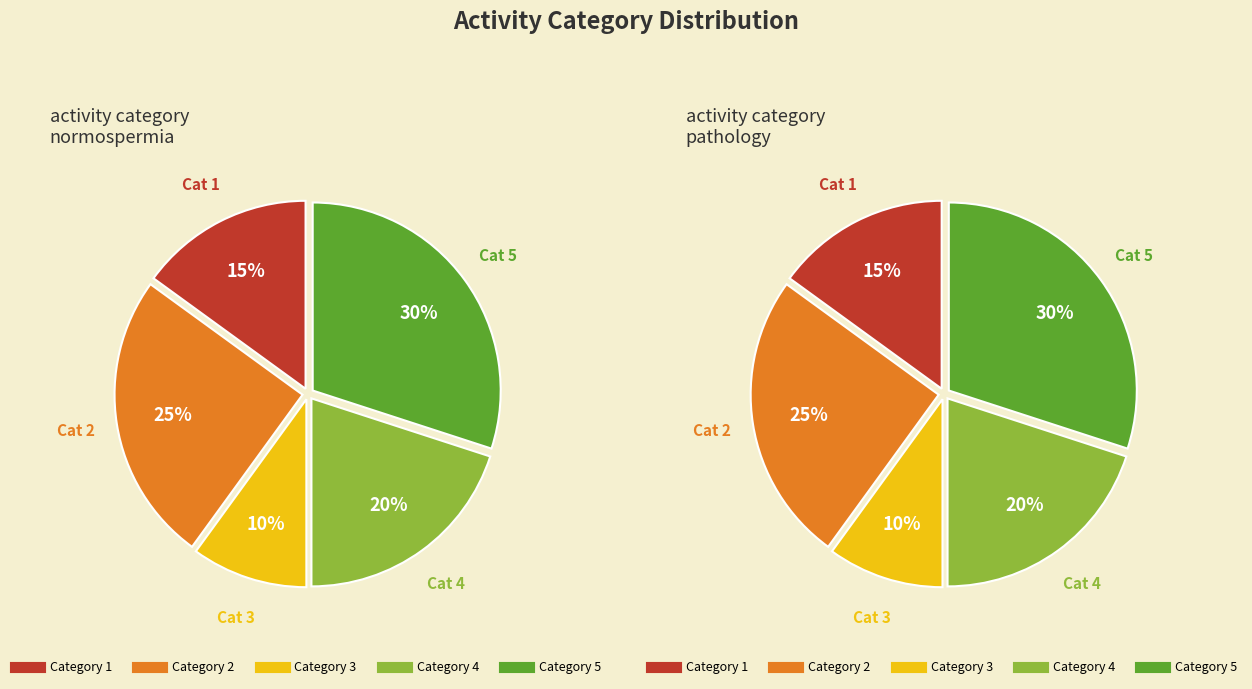

To the nearest percent, what percentage of the pie is 1?

15%